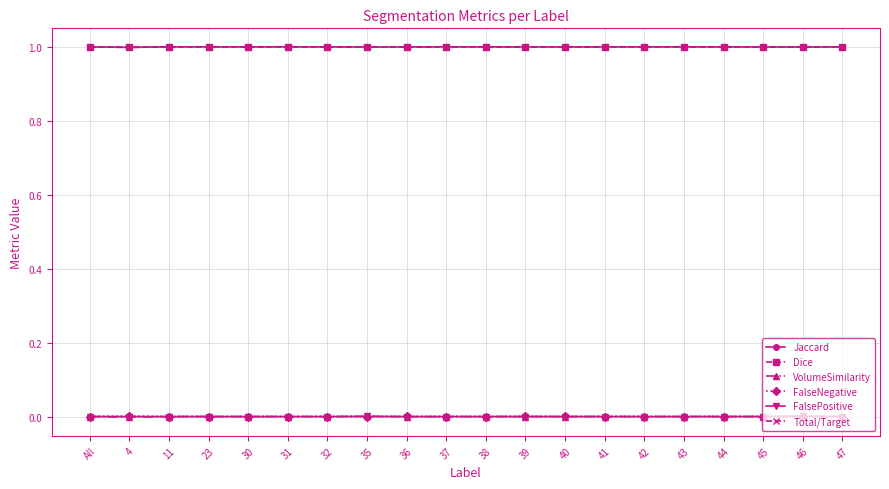

What is the label of the 12th point from the right?

36